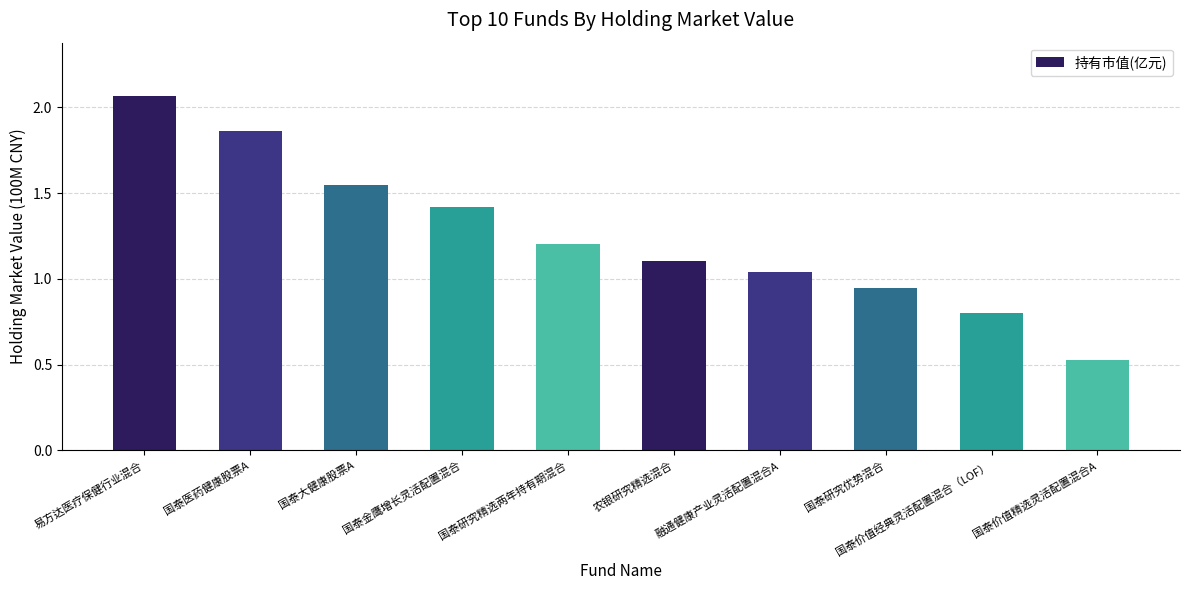

Where does the data first go above 1?

易方达医疗保健行业混合